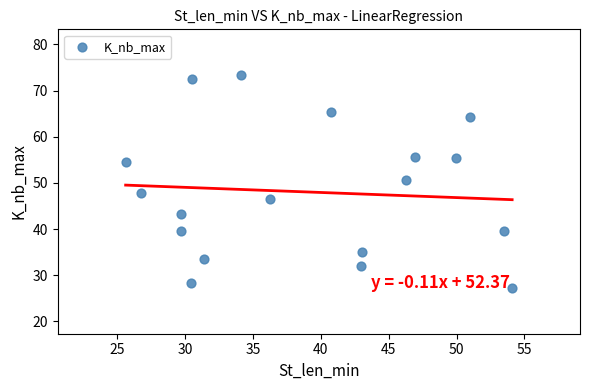

What is the range of X values (max minus min)?

28.5